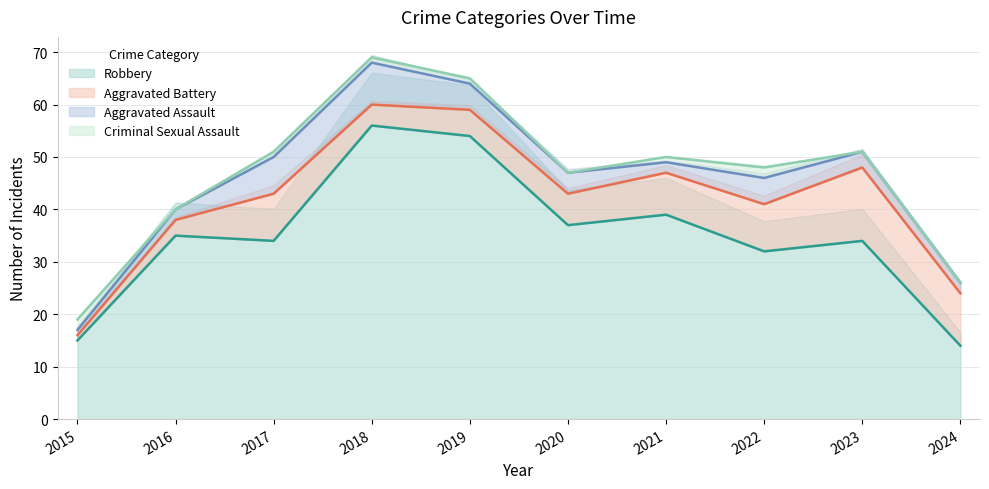

Rank the series by their maximum value, from lowest to highest.

Criminal Sexual Assault, Aggravated Assault, Aggravated Battery, Robbery